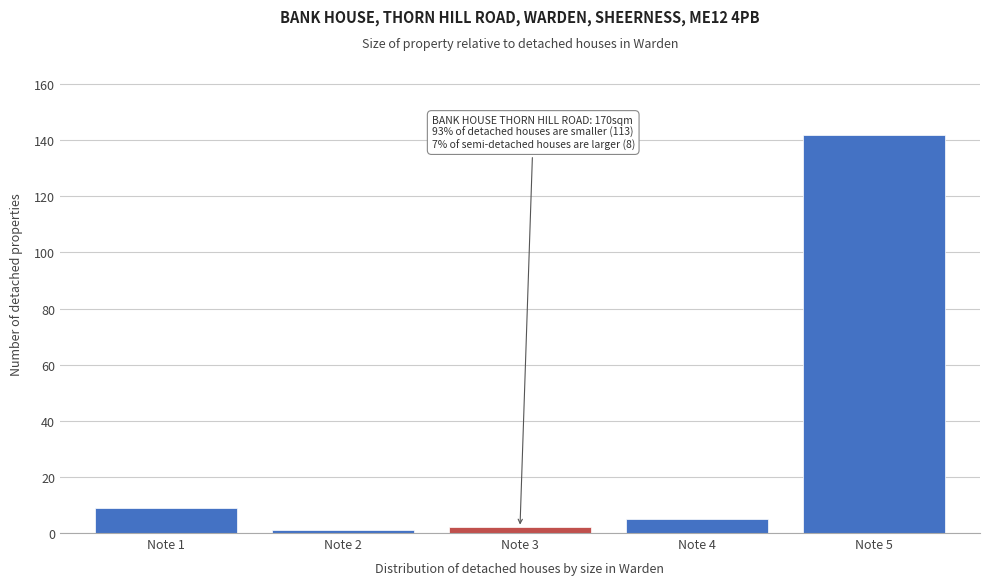

Reading left to right, transcribe all the data shown in this chart.

Note 1=9	Note 2=1	Note 3=2	Note 4=5	Note 5=142